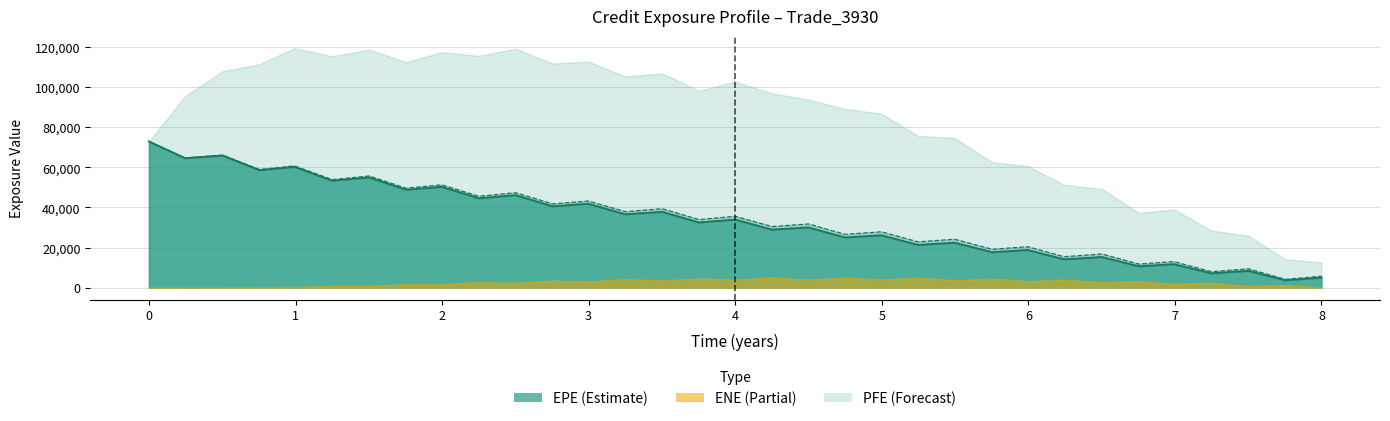

What is the spread (max minus min) of values at 0?

72975.4